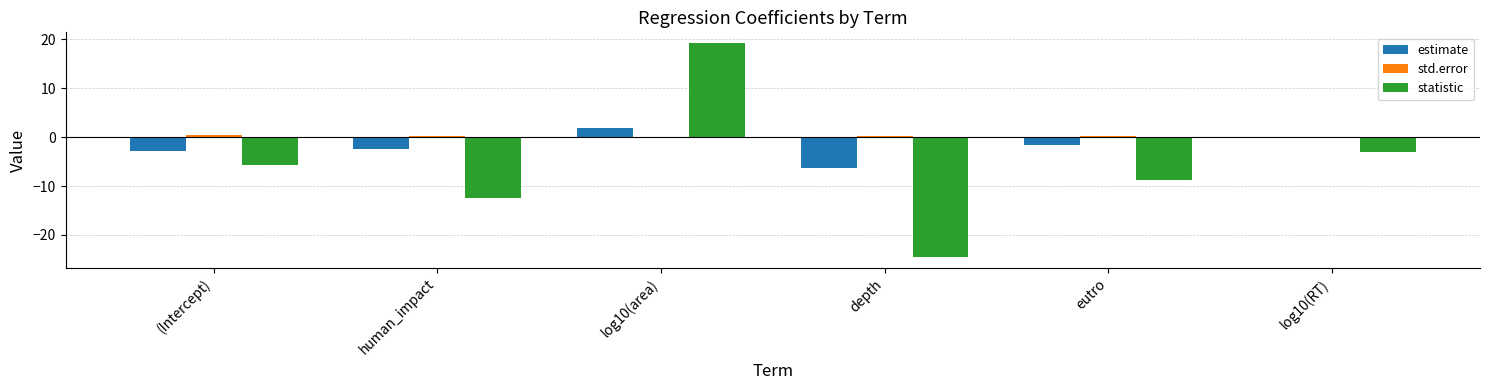

Is it true that statistic equals -4.5 at log10(RT)?

False